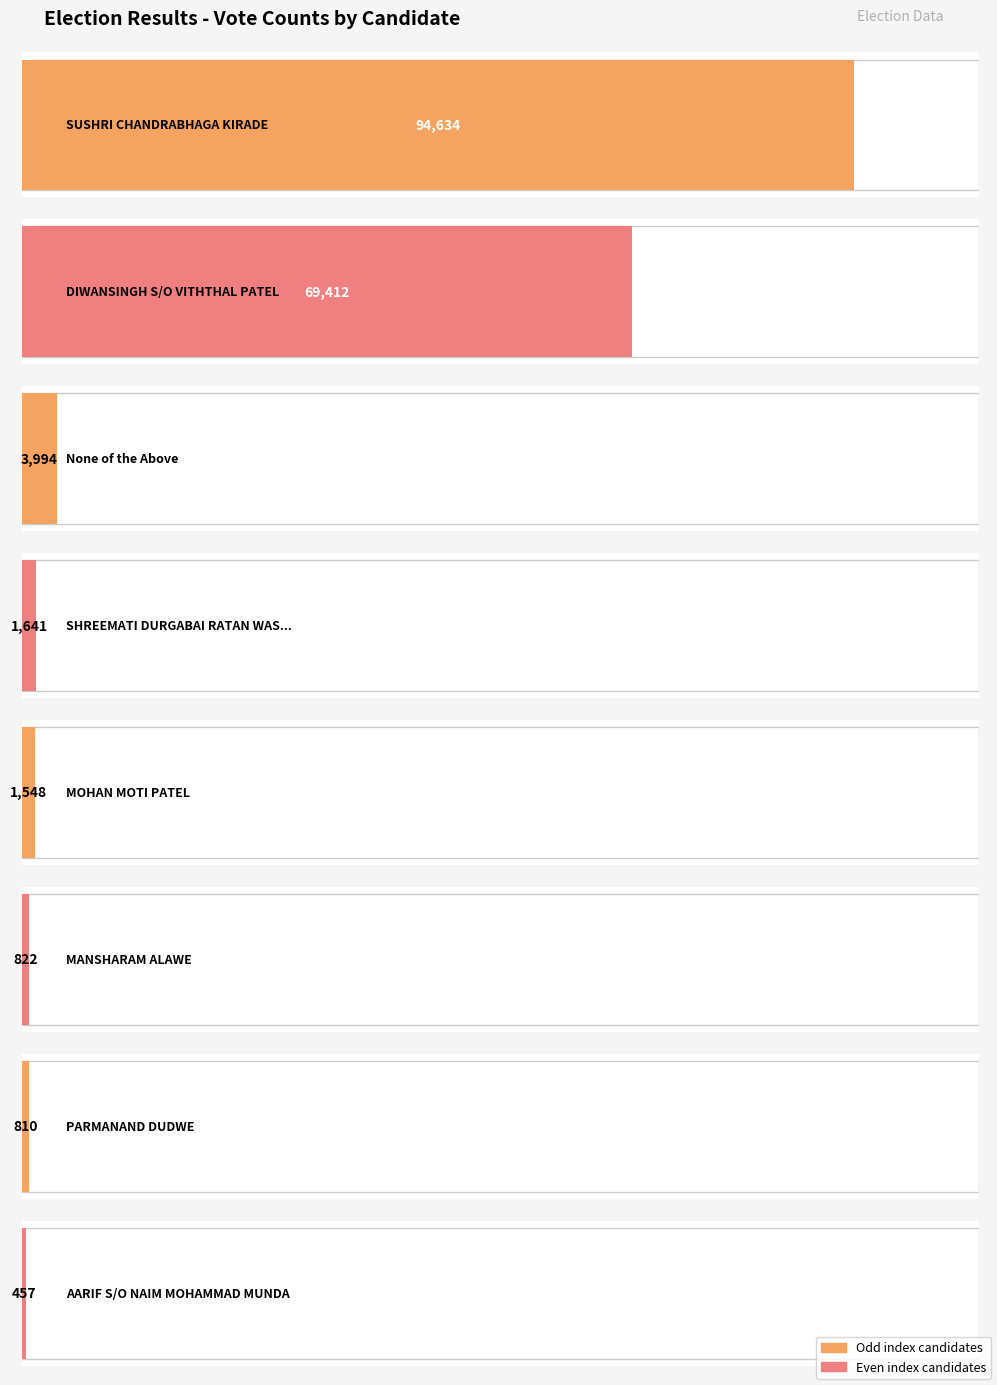

What is the maximum value shown in the chart?

94634